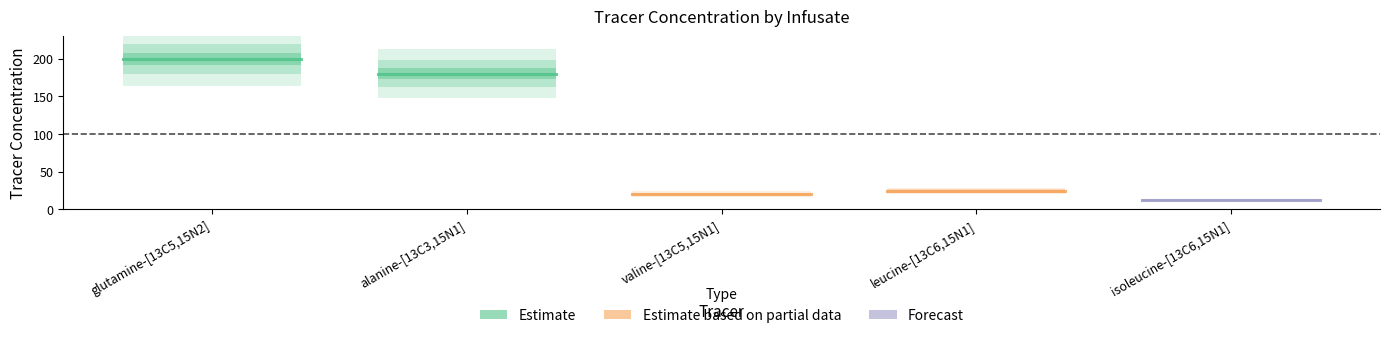

What is the minimum value for Estimate?

180